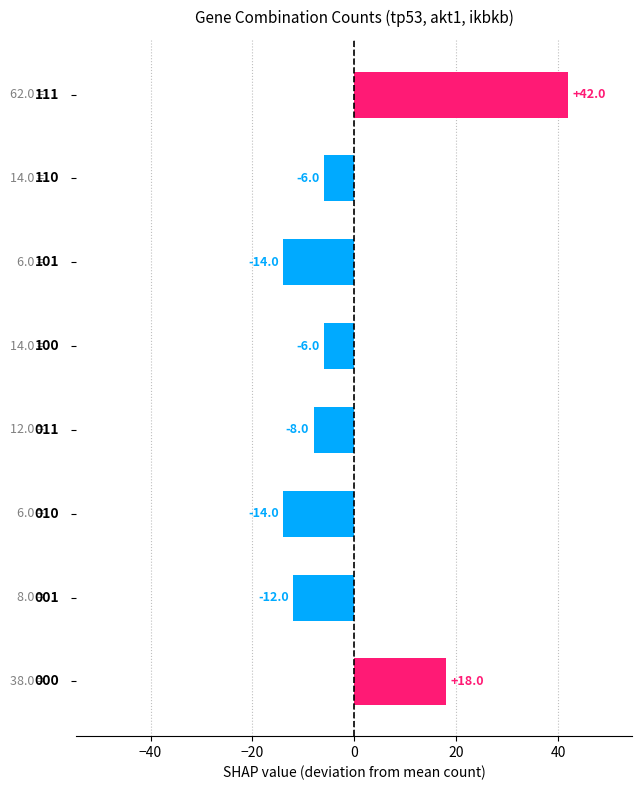

Reading bottom to top, what are all the values shown in this chart?

18	-12	-14	-8	-6	-14	-6	42